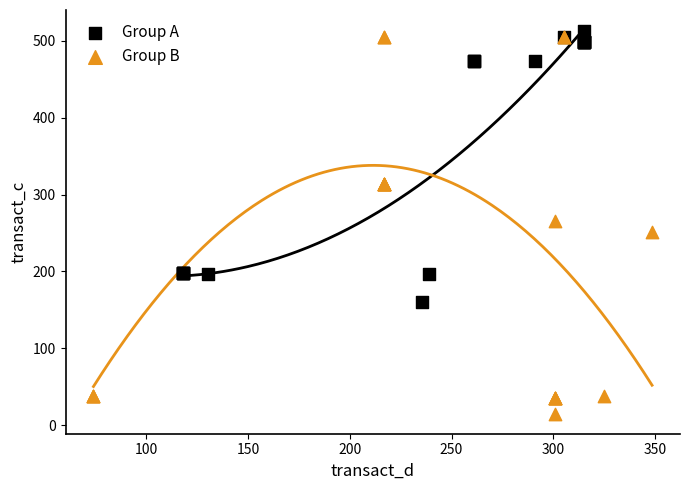

Which series has the widest spread of Y values?

Group B